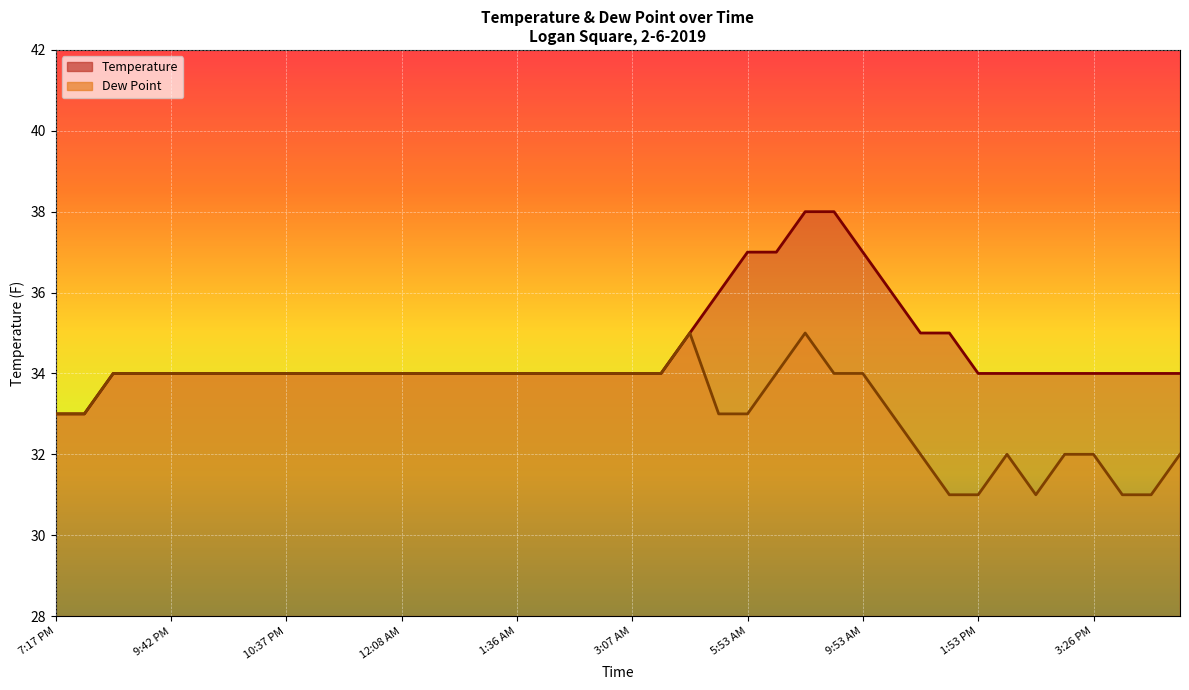

Reading left to right, list all the values displayed in this chart.

Temperature: 33	33	34	34	34	34	34	34	34	34	34	34	34	34	34	34	34	34	34	34	34	34	35	36	37	37	38	38	37	36	35	35	34	34	34	34	34	34	34	34
Dew Point: 33	33	34	34	34	34	34	34	34	34	34	34	34	34	34	34	34	34	34	34	34	34	35	33	33	34	35	34	34	33	32	31	31	32	31	32	32	31	31	32